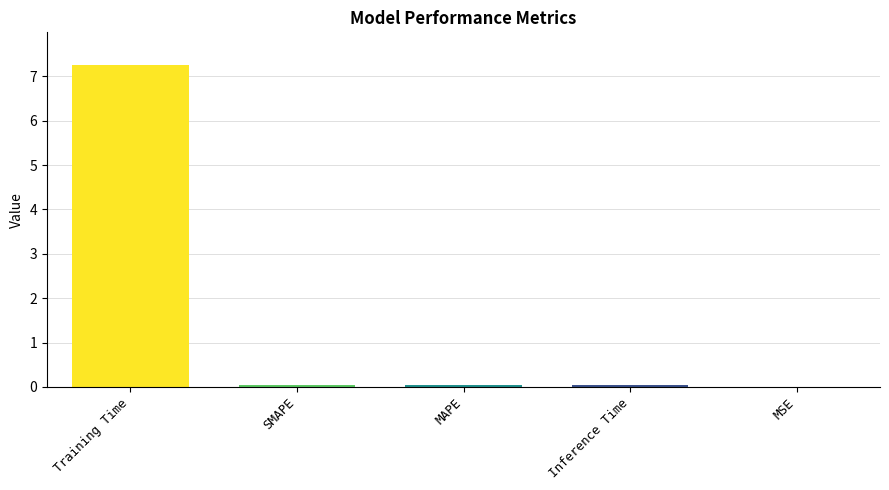

What is the difference between the values at MAPE and Training Time?

7.2